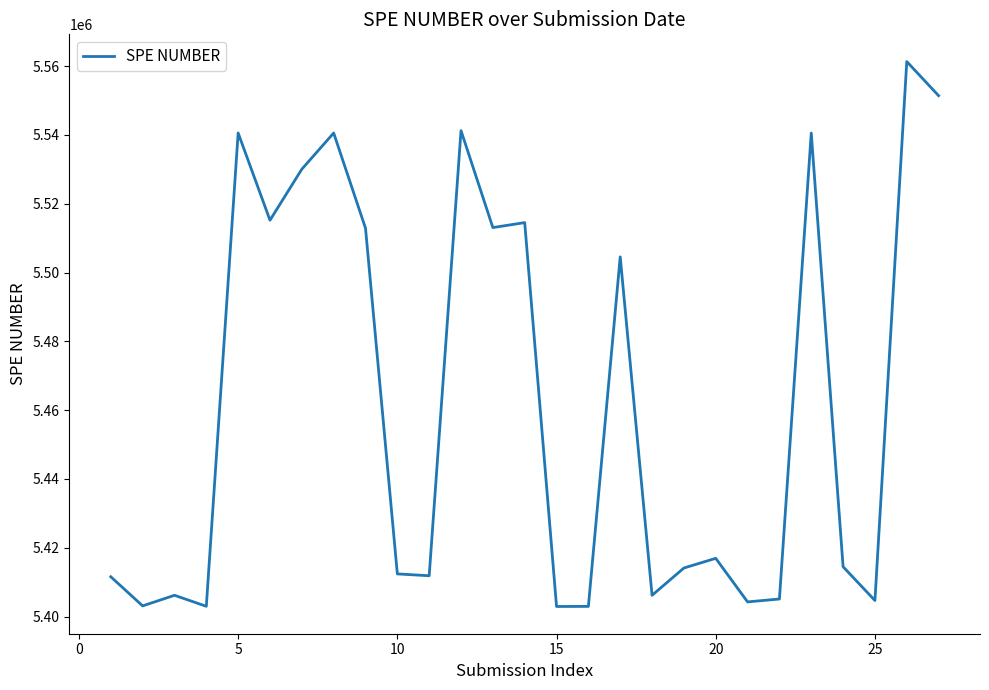

What is the smallest value displayed?

5402915